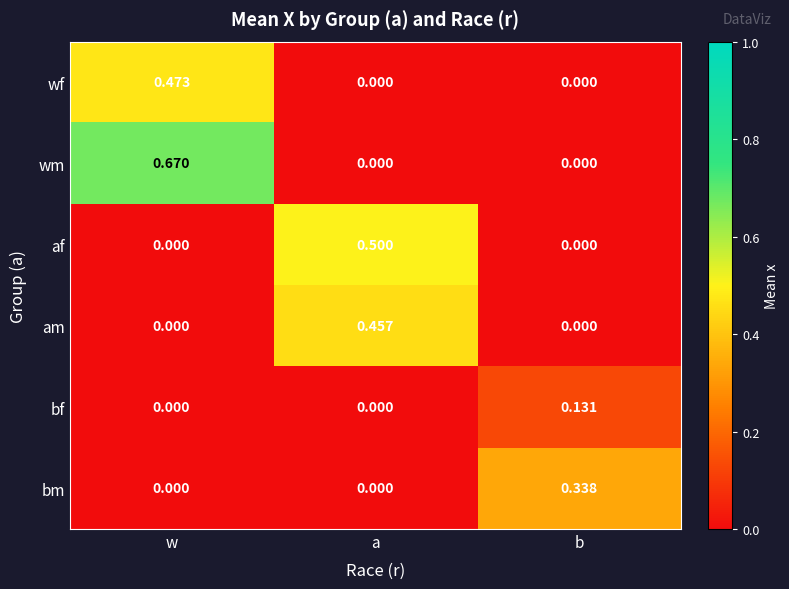

Which series has the largest range (max minus min)?

wm